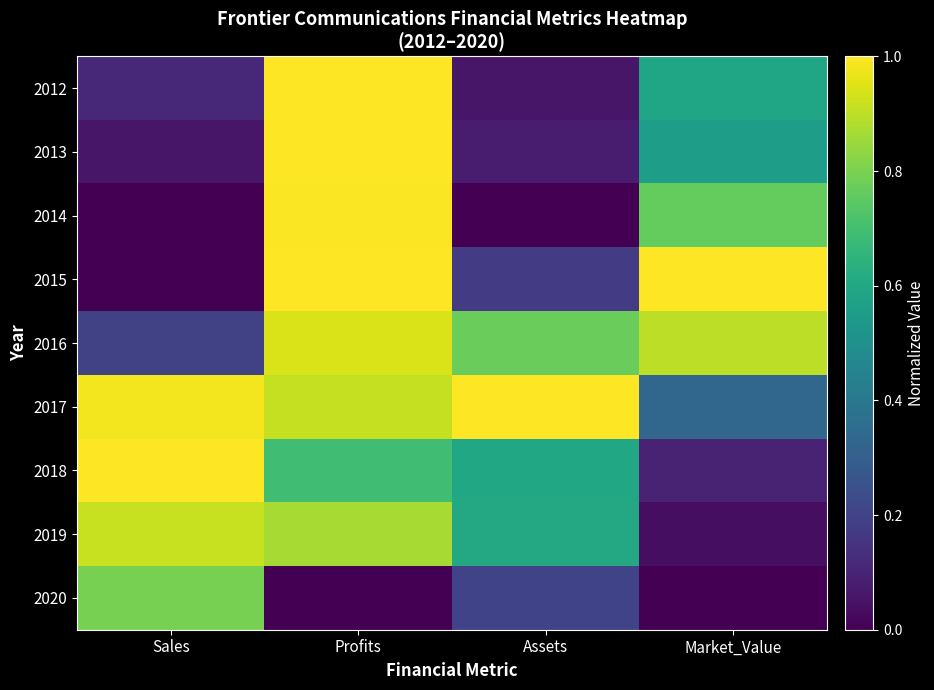

Which series has the largest range (max minus min)?

2015